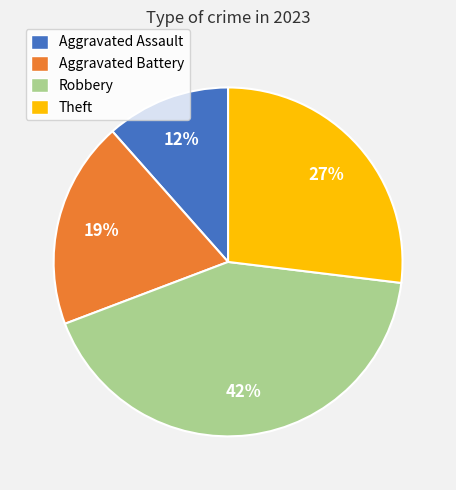

How many segments does this pie chart have?

4